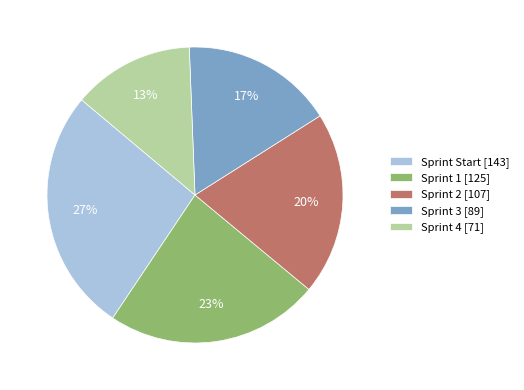

Which category has the smallest portion of the pie?

Sprint 4 [71]